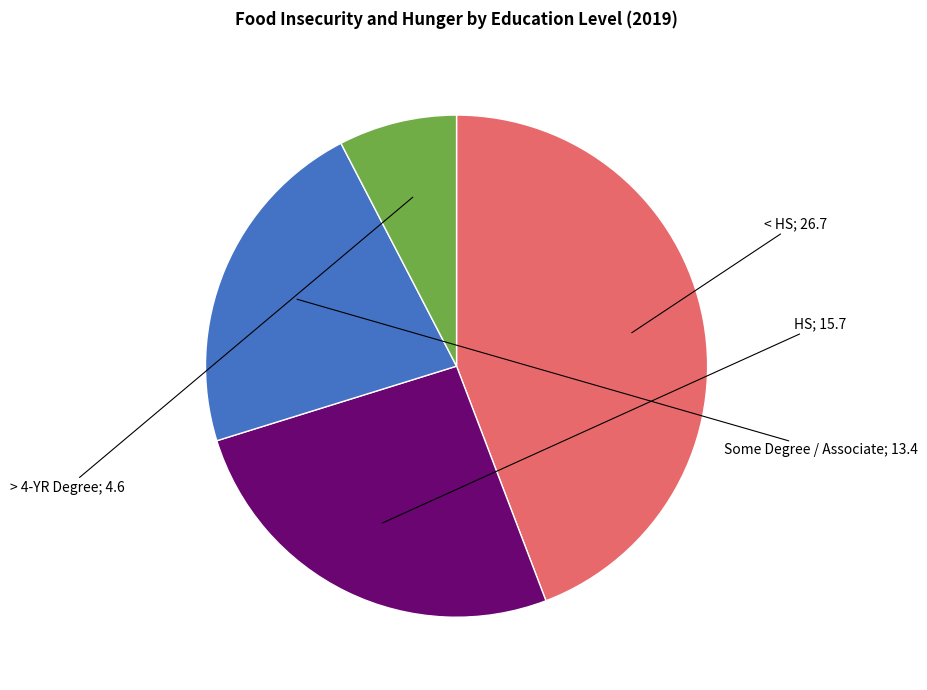

Is there a majority slice in this chart?

No